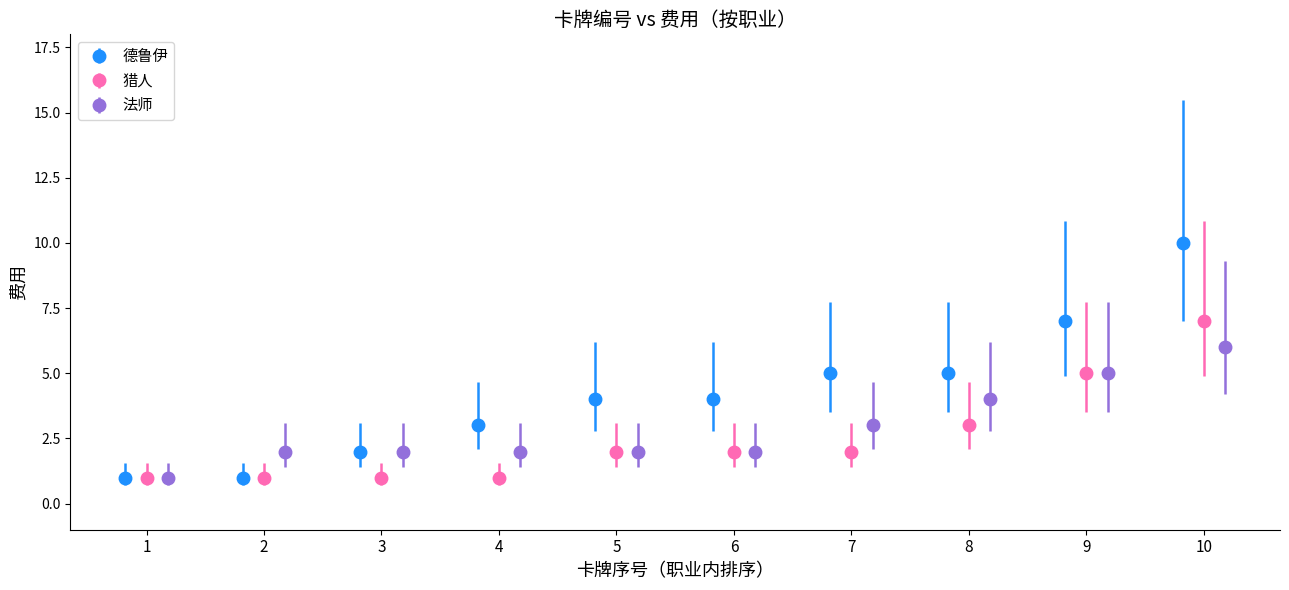

At which label does 费用_法师 first exceed 2?

7